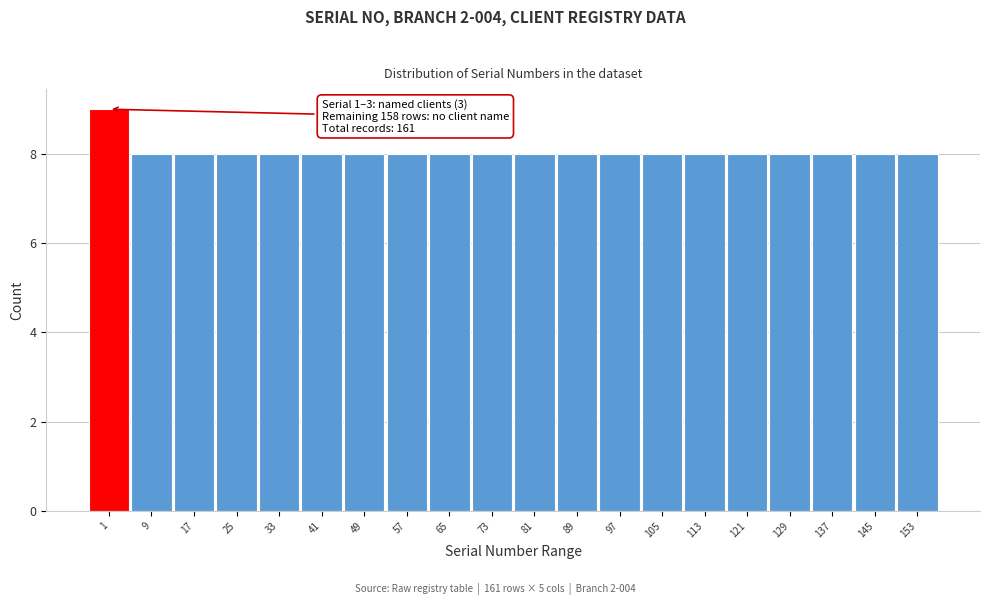

Reading left to right, what are all the values shown in this chart?

9	8	8	8	8	8	8	8	8	8	8	8	8	8	8	8	8	8	8	8